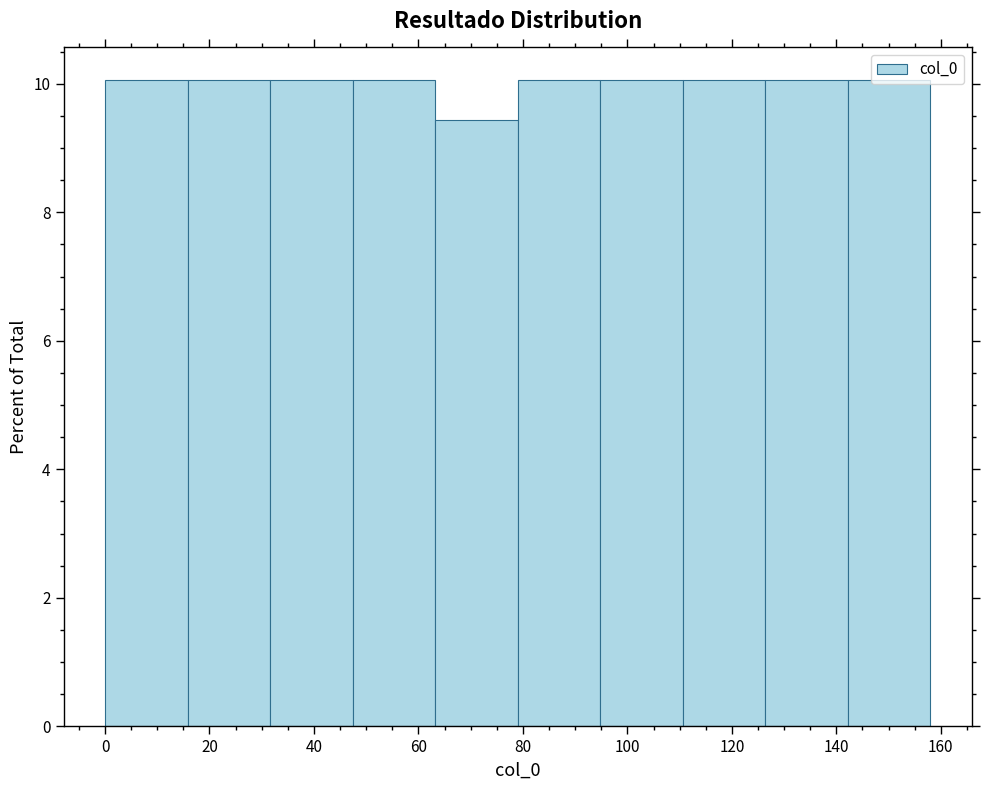

Reading left to right, list every bar in this chart as the range it spans on the x-axis followed by its height. Neither the bar edges nor the heights are printed on the chart, so give them approximately, as read against the axes.

0.0 to 15.8: 10.0
15.8 to 31.6: 10.0
31.6 to 47.4: 10.0
47.4 to 63.2: 10.0
63.2 to 79.0: 9.4
79.0 to 94.8: 10.0
94.8 to 110.6: 10.0
110.6 to 126.4: 10.0
126.4 to 142.2: 10.0
142.2 to 158.0: 10.0